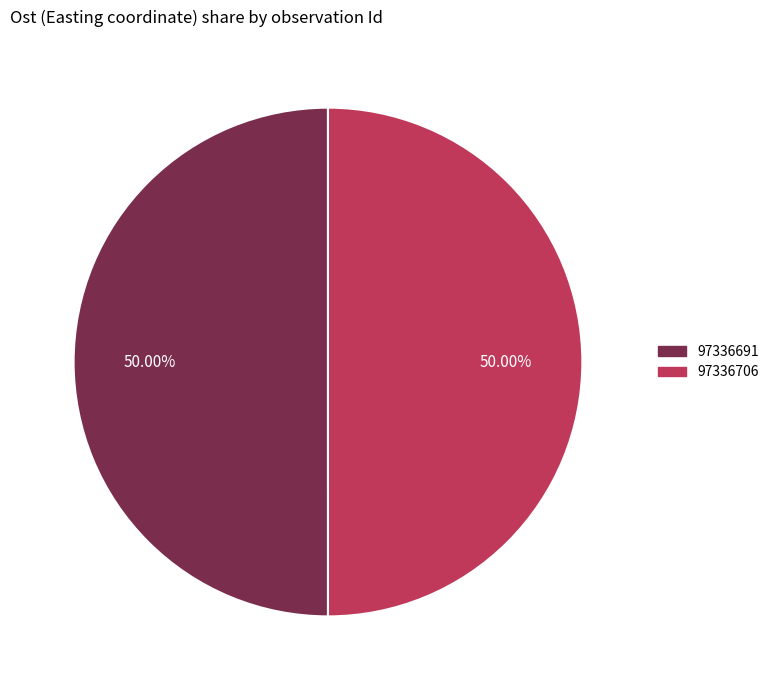

Is the sum of 97336706 and 97336691 greater than half?

Yes